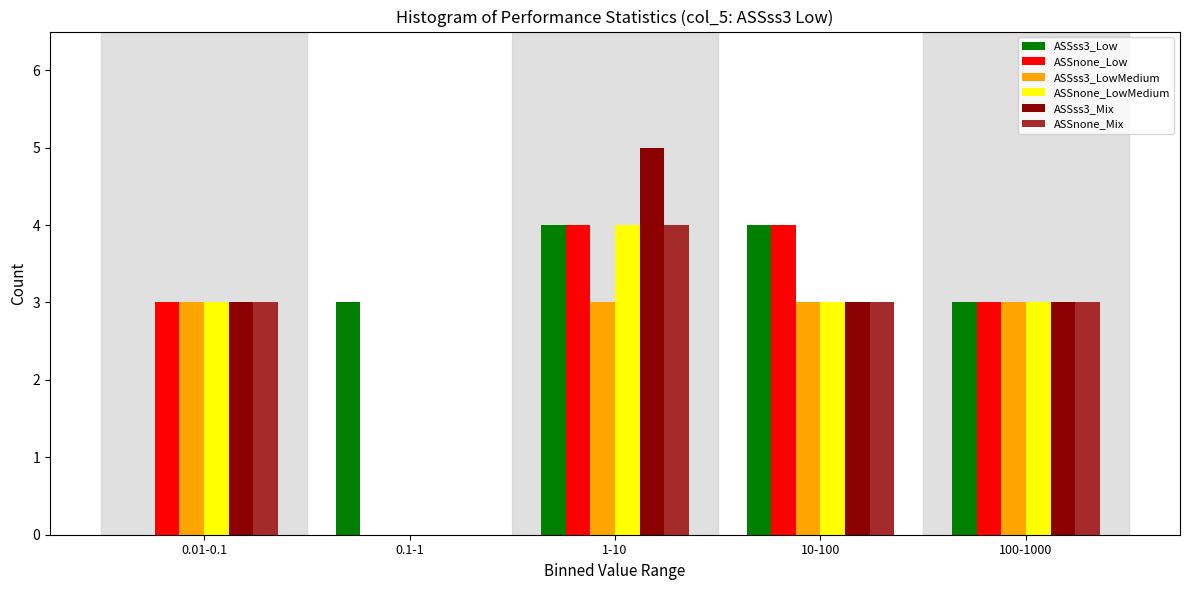

Reading left to right, transcribe all the data shown in this chart.

ASSss3_Low: 0.01-0.1=0	0.1-1=3	1-10=4	10-100=4	100-1000=3
ASSnone_Low: 0.01-0.1=3	0.1-1=0	1-10=4	10-100=4	100-1000=3
ASSss3_LowMedium: 0.01-0.1=3	0.1-1=0	1-10=3	10-100=3	100-1000=3
ASSnone_LowMedium: 0.01-0.1=3	0.1-1=0	1-10=4	10-100=3	100-1000=3
ASSss3_Mix: 0.01-0.1=3	0.1-1=0	1-10=5	10-100=3	100-1000=3
ASSnone_Mix: 0.01-0.1=3	0.1-1=0	1-10=4	10-100=3	100-1000=3